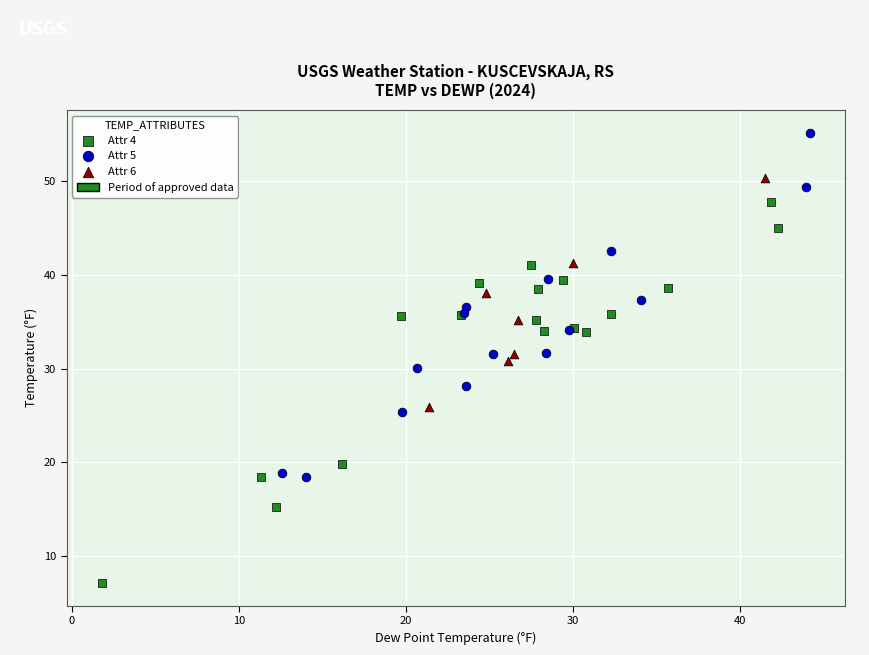

Which series reaches the minimum Y coordinate?

Attr 4